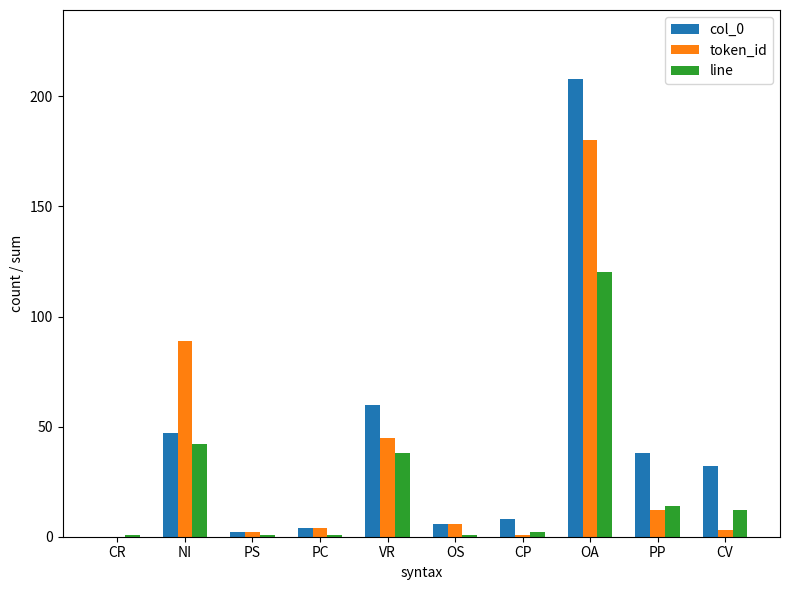

True or false: line has a value of 166 at OA.

False